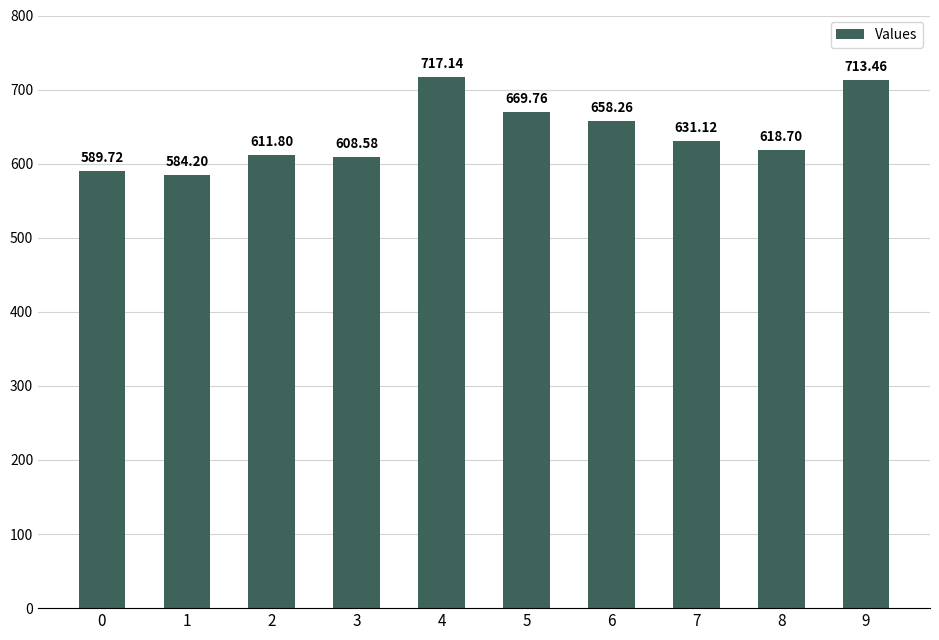

Which label corresponds to the largest value in the chart?

4